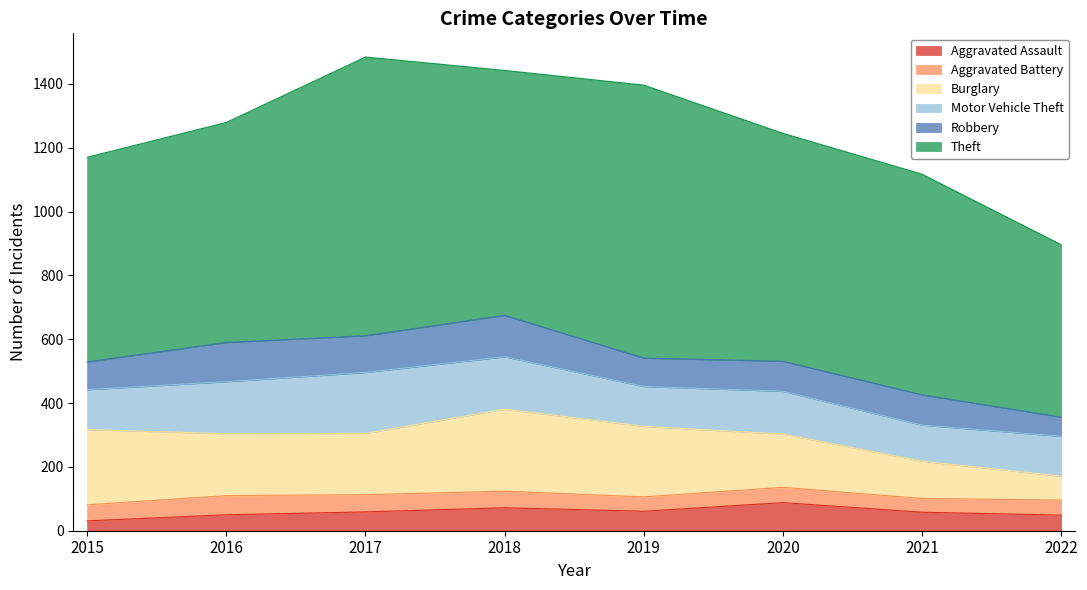

How many lines are shown in the chart?

6